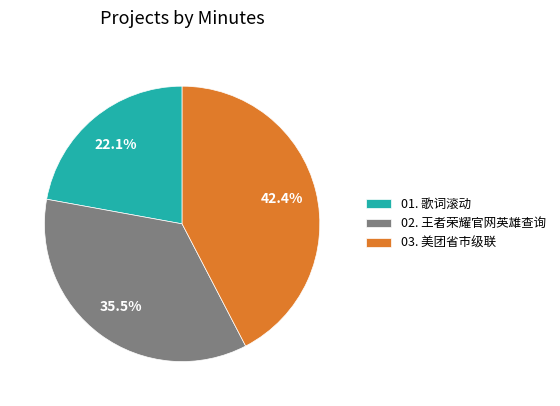

Which category has the smallest portion of the pie?

01. 歌词滚动